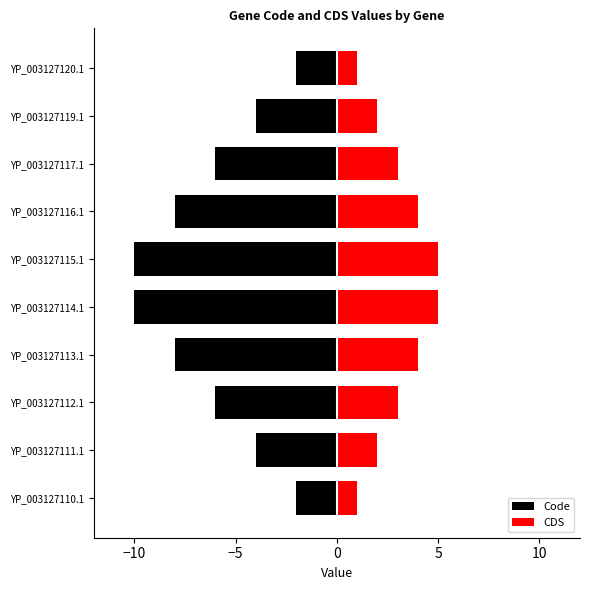

True or false: CDS has a value of 1 at YP_003127119.1.

False